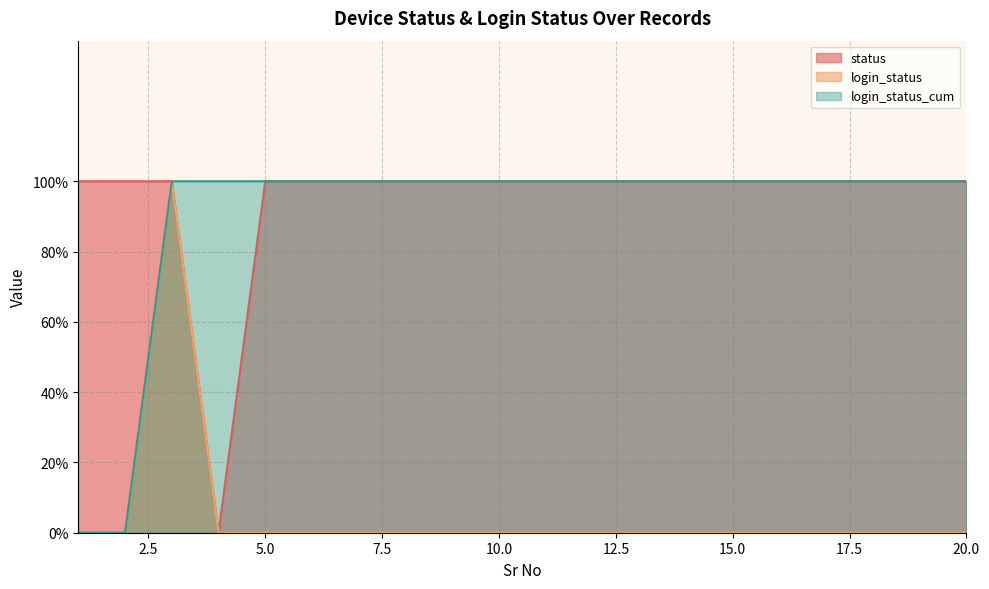

Is the value of login_status at 20 greater than the value of login_status_cum at 12?

No